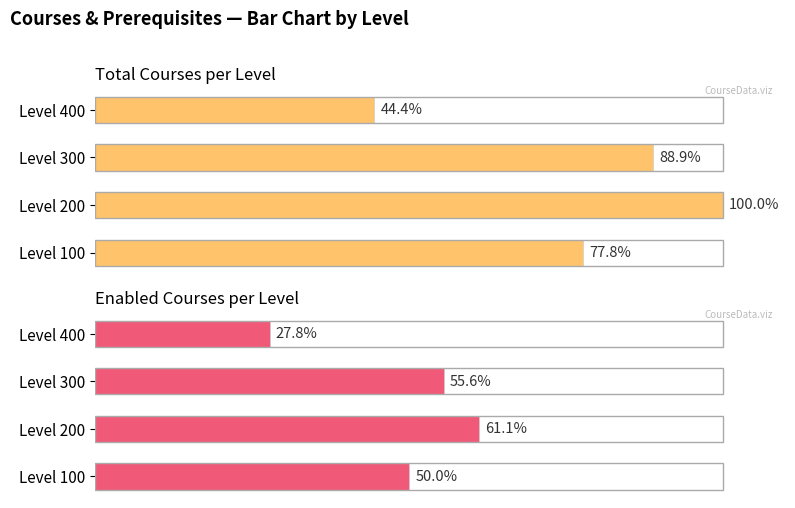

List the series in order of their overall mean, highest first.

Total Courses per Level, Enabled Courses per Level